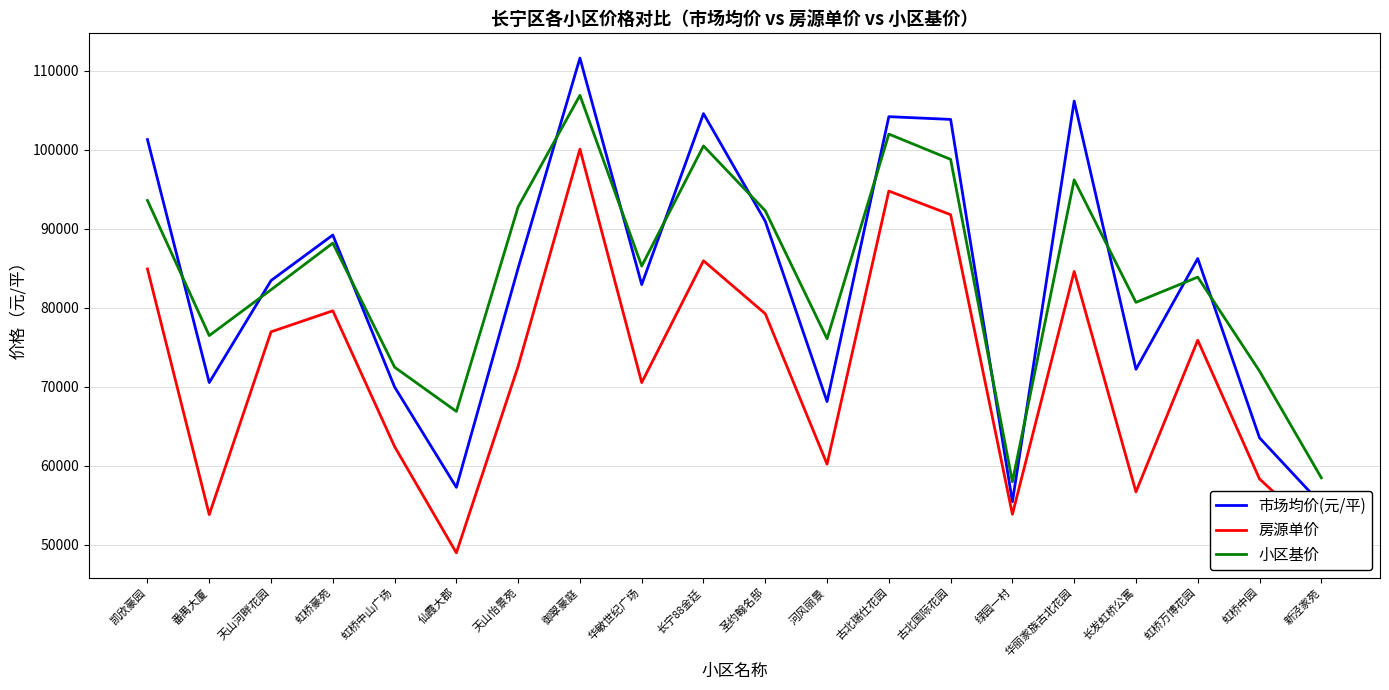

What is the difference between the maximum and minimum values in the 房源单价 series?

51090